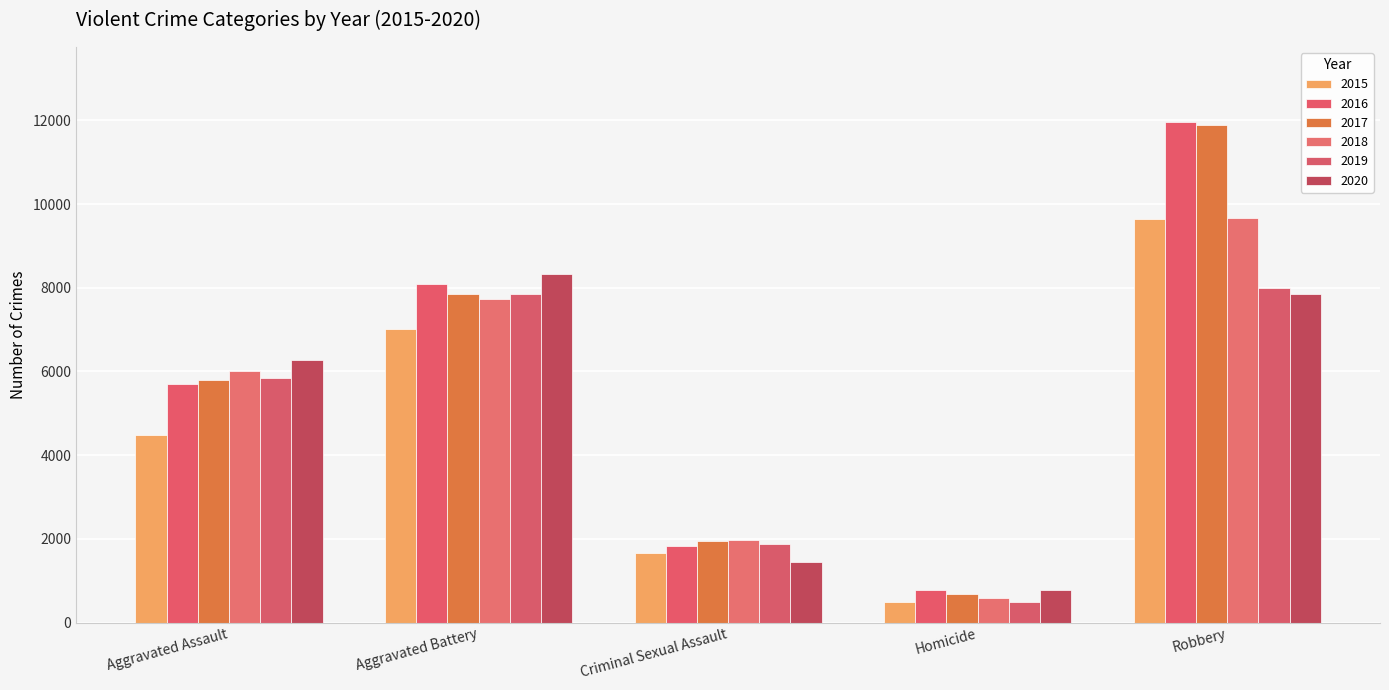

What is the approximate value of 2020 at Criminal Sexual Assault, to the nearest 100?

1500